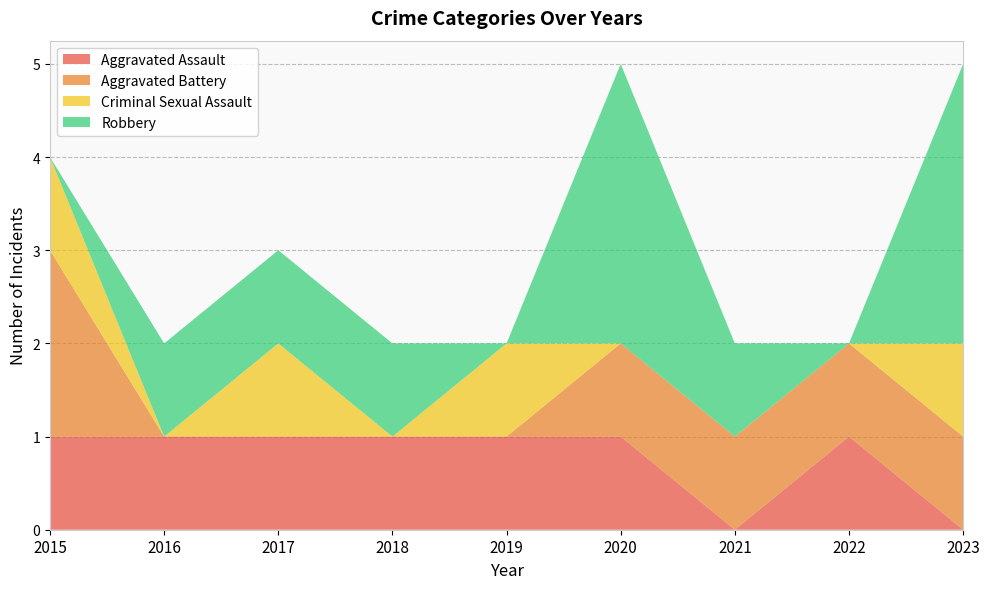

Reading left to right, transcribe all the data shown in this chart.

Aggravated Assault: 1	1	1	1	1	1	0	1	0
Aggravated Battery: 2	0	0	0	0	1	1	1	1
Criminal Sexual Assault: 1	0	1	0	1	0	0	0	1
Robbery: 0	1	1	1	0	3	1	0	3